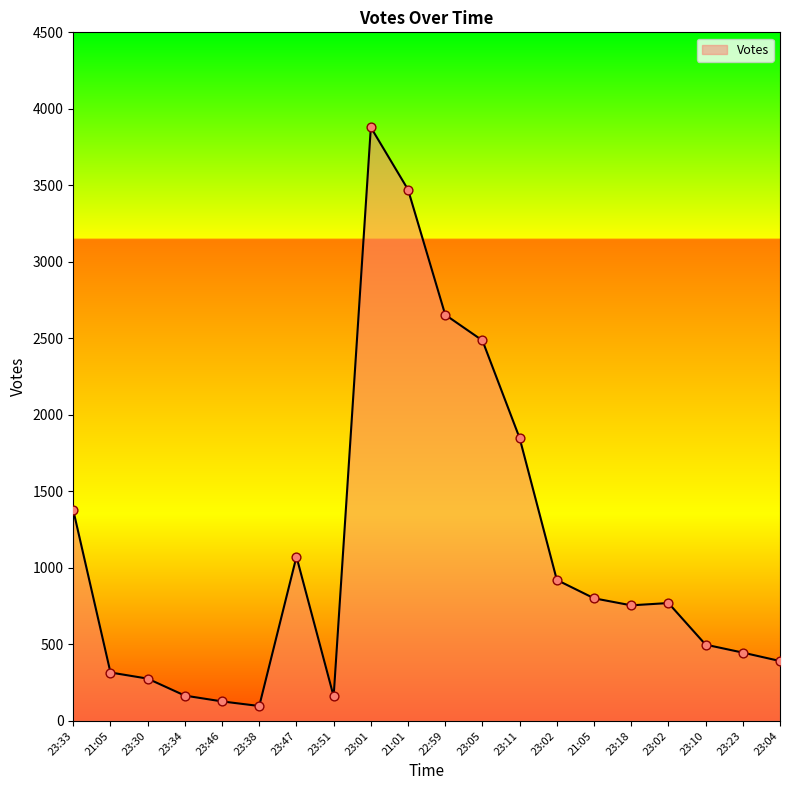

What is the change in value from 23:23 to 23:04?

-55